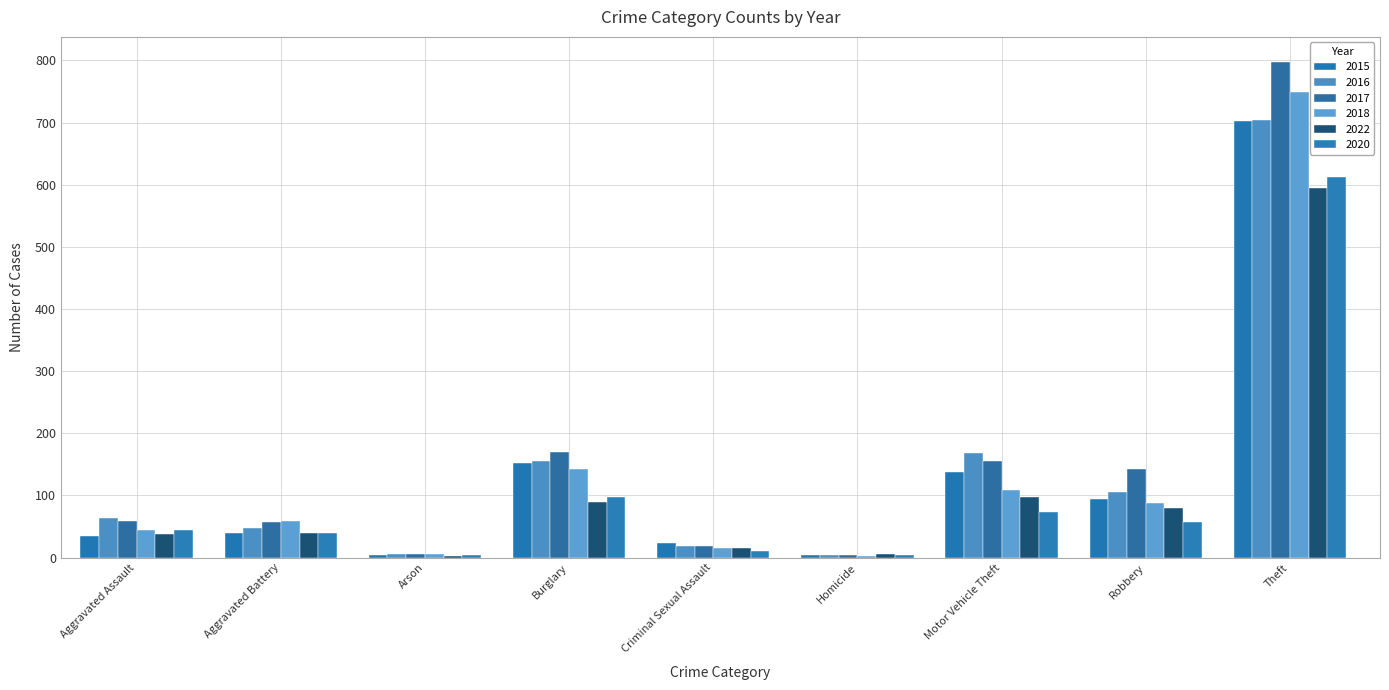

Reading right to left, what are all the values shown in this chart?

2015: Theft=703	Robbery=94	Motor Vehicle Theft=137	Homicide=4	Criminal Sexual Assault=23	Burglary=152	Arson=4	Aggravated Battery=40	Aggravated Assault=34
2016: Theft=704	Robbery=106	Motor Vehicle Theft=169	Homicide=4	Criminal Sexual Assault=18	Burglary=155	Arson=6	Aggravated Battery=48	Aggravated Assault=64
2017: Theft=798	Robbery=143	Motor Vehicle Theft=155	Homicide=4	Criminal Sexual Assault=18	Burglary=170	Arson=6	Aggravated Battery=58	Aggravated Assault=59
2018: Theft=749	Robbery=88	Motor Vehicle Theft=108	Homicide=3	Criminal Sexual Assault=16	Burglary=143	Arson=5	Aggravated Battery=59	Aggravated Assault=45
2022: Theft=594	Robbery=80	Motor Vehicle Theft=98	Homicide=5	Criminal Sexual Assault=15	Burglary=90	Arson=3	Aggravated Battery=40	Aggravated Assault=38
2020: Theft=612	Robbery=58	Motor Vehicle Theft=74	Homicide=4	Criminal Sexual Assault=10	Burglary=97	Arson=4	Aggravated Battery=40	Aggravated Assault=44